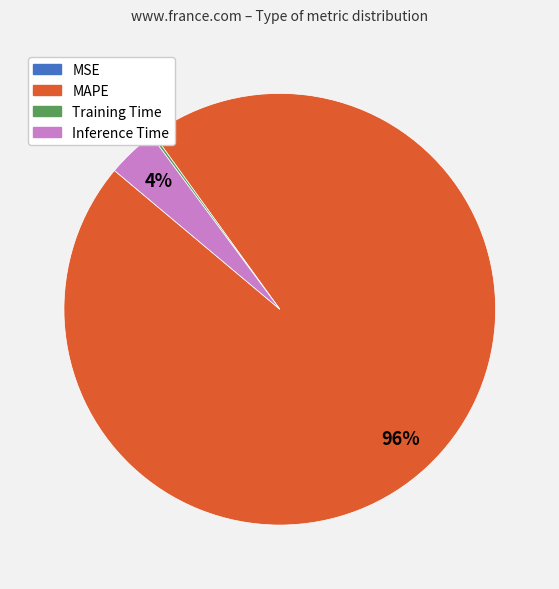

The MAPE slice represents 84% of the pie. True or false?

False